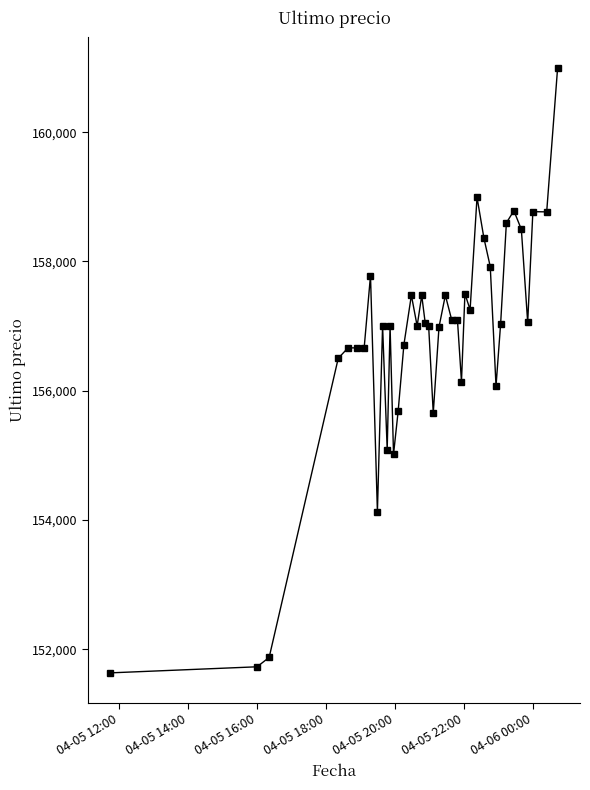

Count the number of categories in the chart.

40